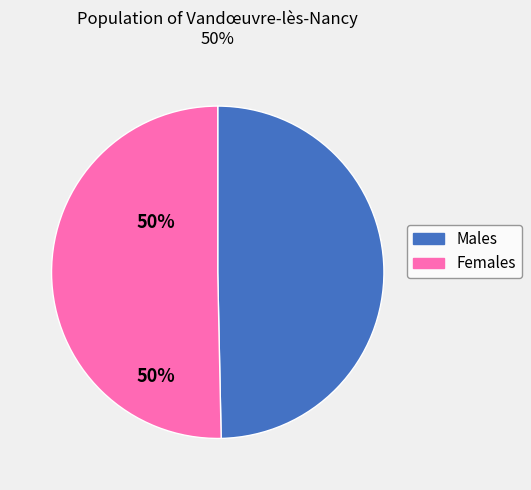

Do Females and Males together represent more than half of the pie?

Yes